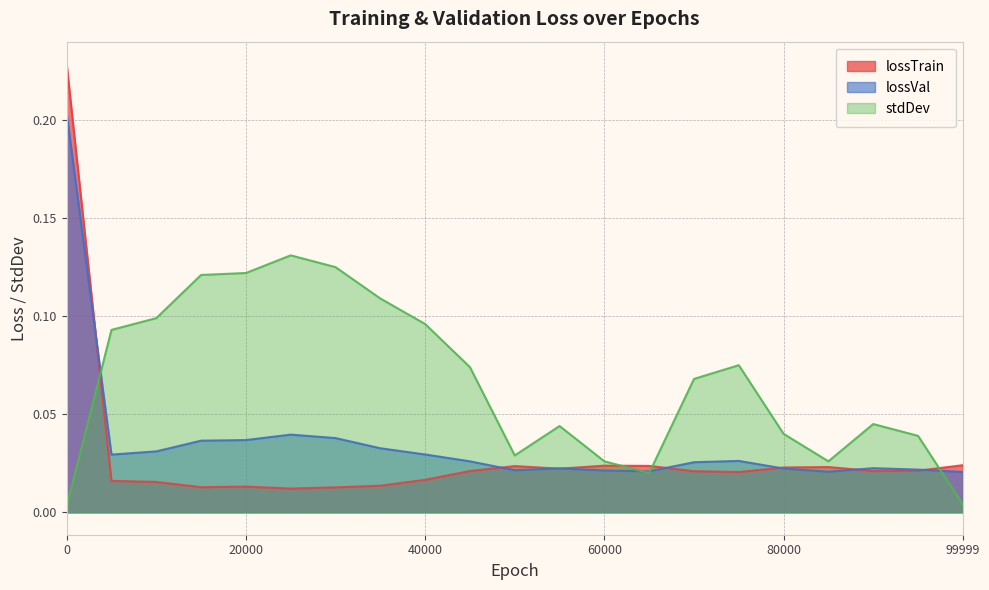

List the series in order of their overall mean, lowest first.

lossTrain, lossVal, stdDev